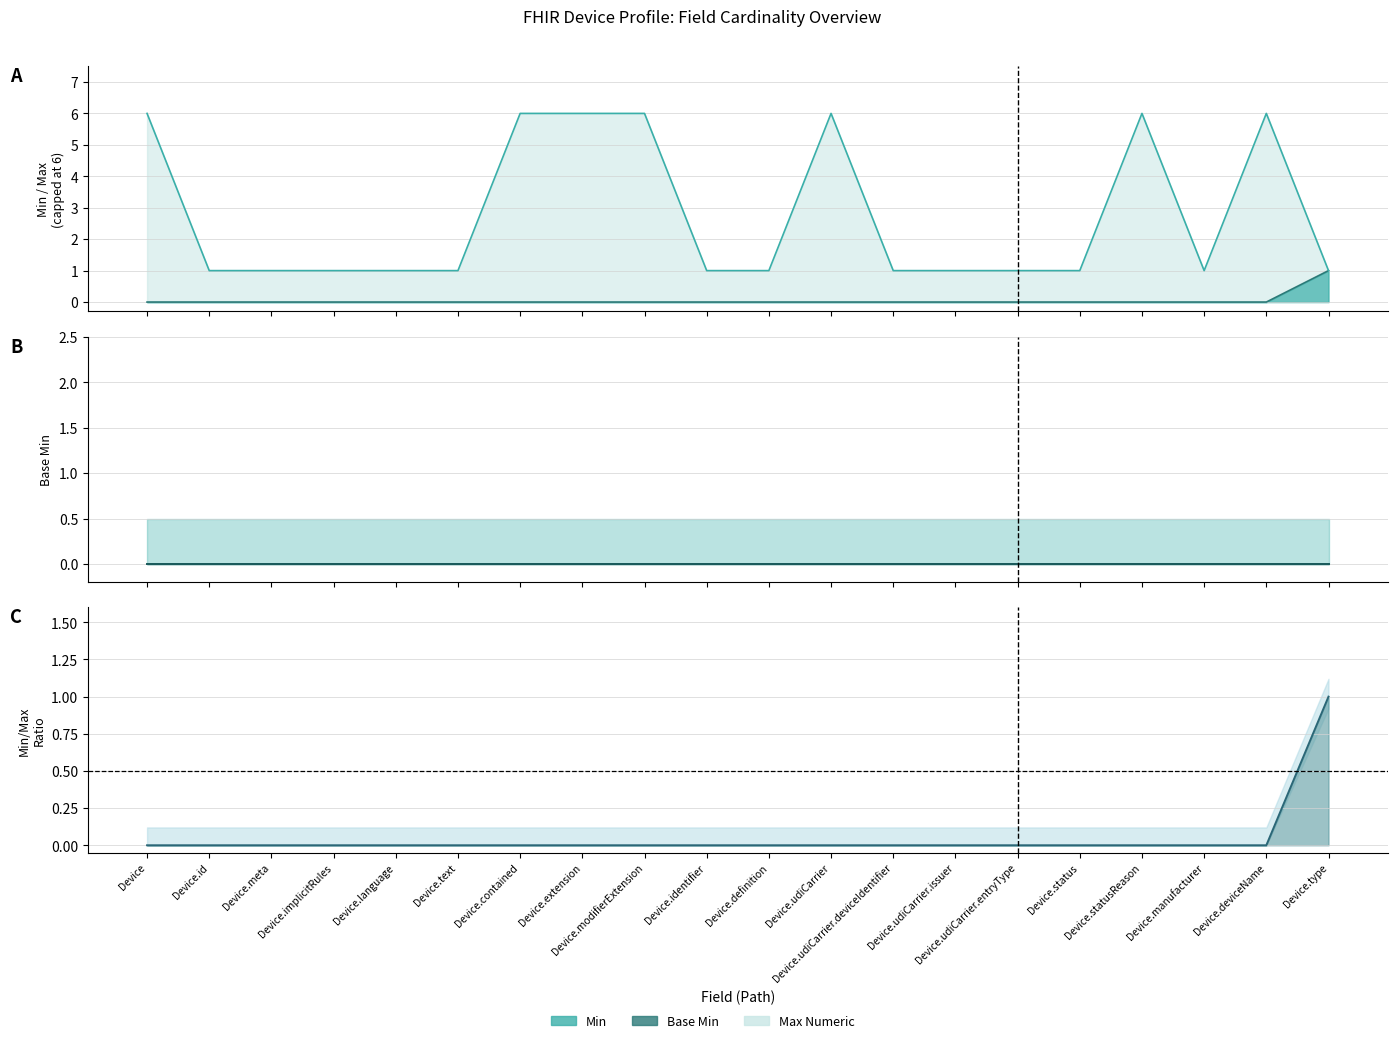

At which label does Max Numeric reach its peak?

Device